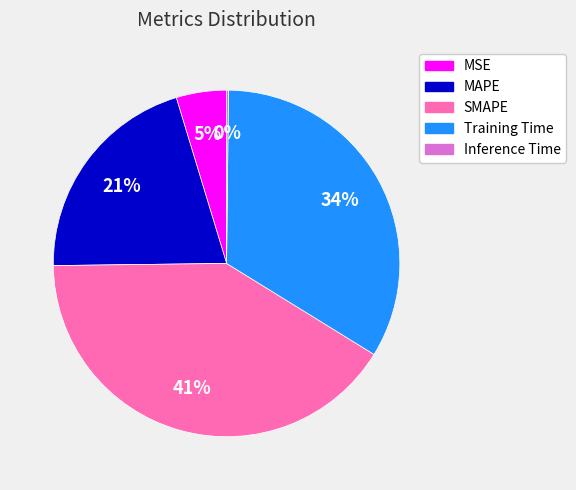

Is it true that MAPE is 32% of the pie?

False